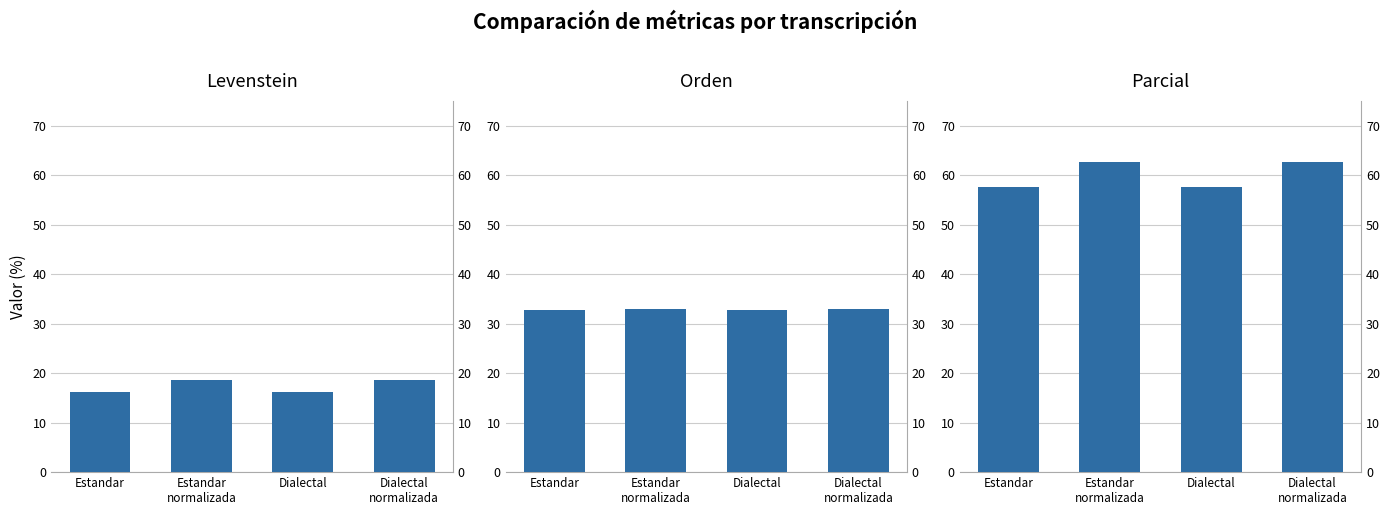

Which series has the largest total across all categories?

Parcial